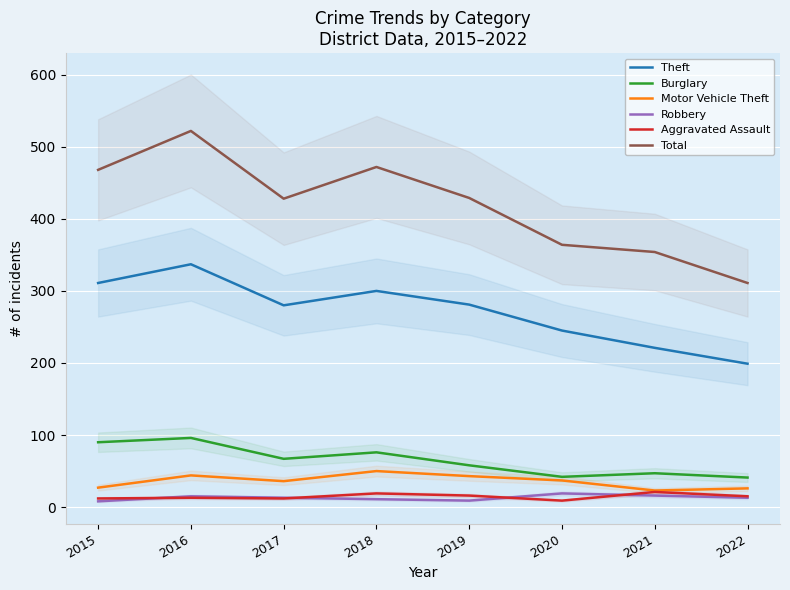

What is the difference between the maximum and minimum values in the Robbery series?

11